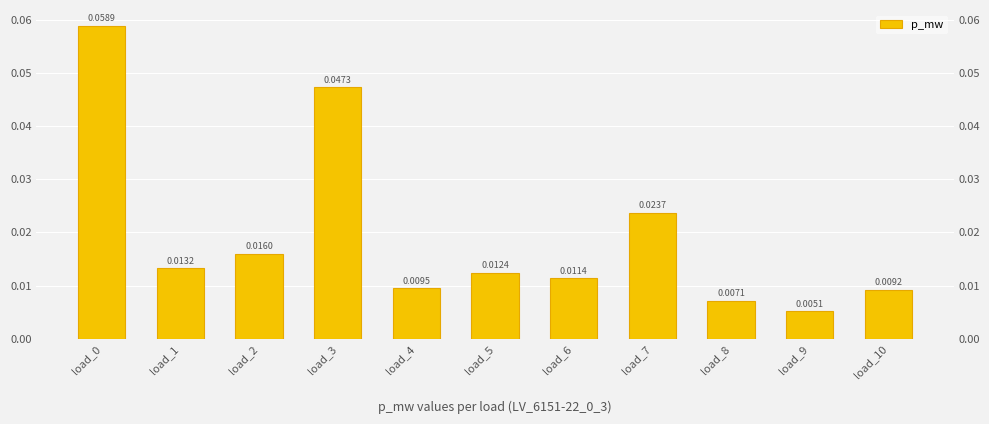

What is the sum of the values at load_4 and load_3?

0.1